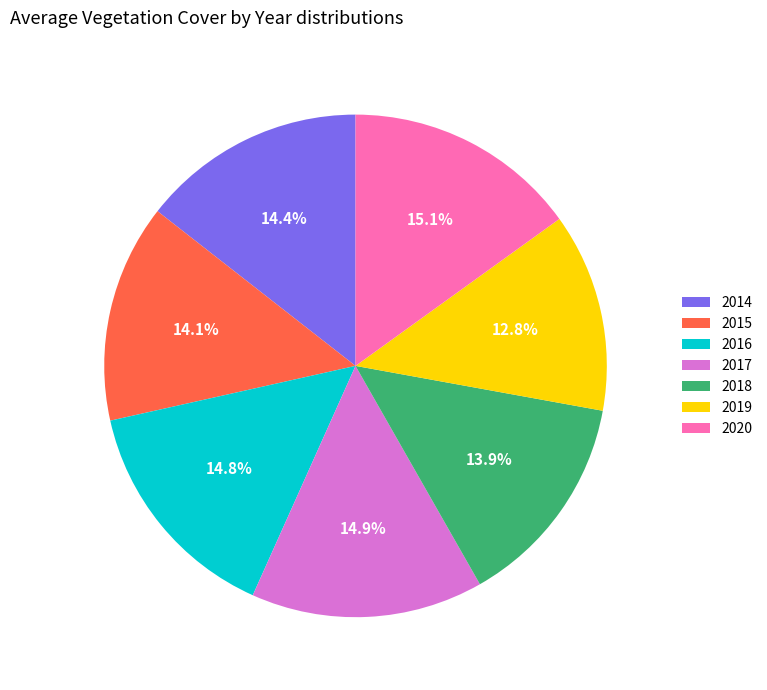

How many slices are in this pie chart?

7